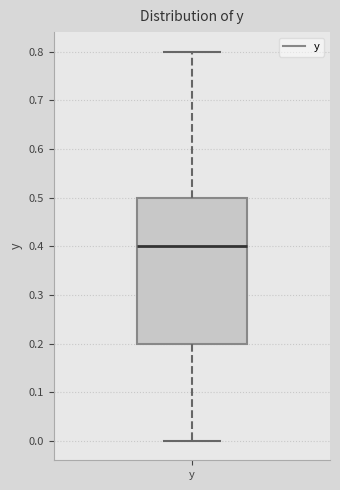

Transcribe this box plot: give where the median line is, the range the box spans, and where the two whiskers end, as read against the y-axis. The values are not printed on the chart, so give them approximately, as read against the axis.

median 0.4, box 0.2 to 0.5, whiskers 0.0 to 0.8